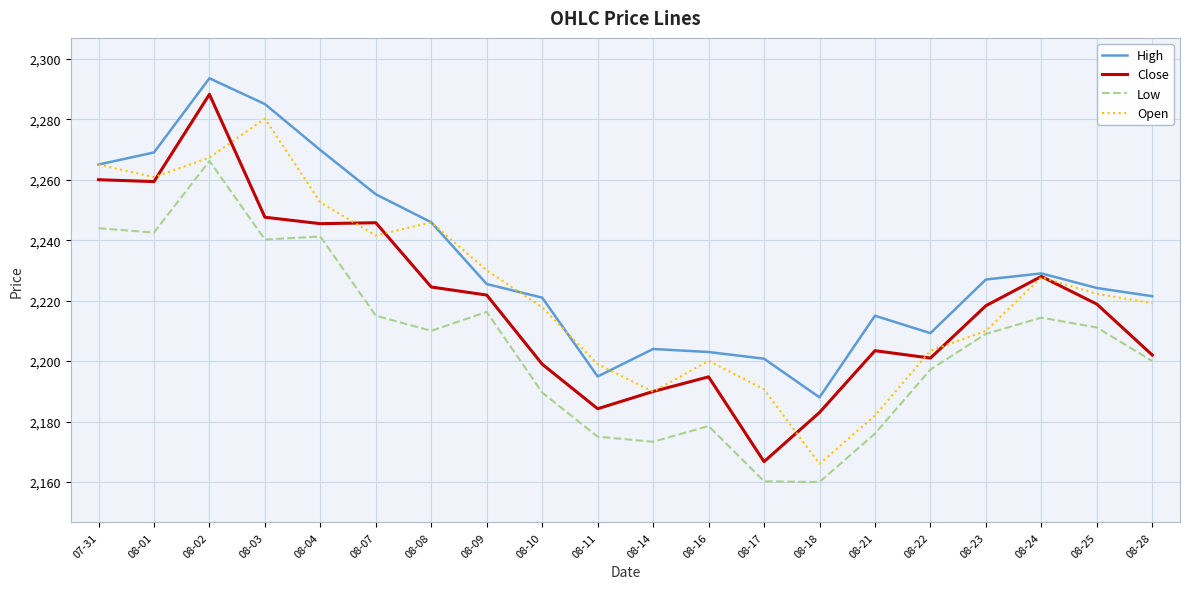

True or false: High and Low cross at least once.

False